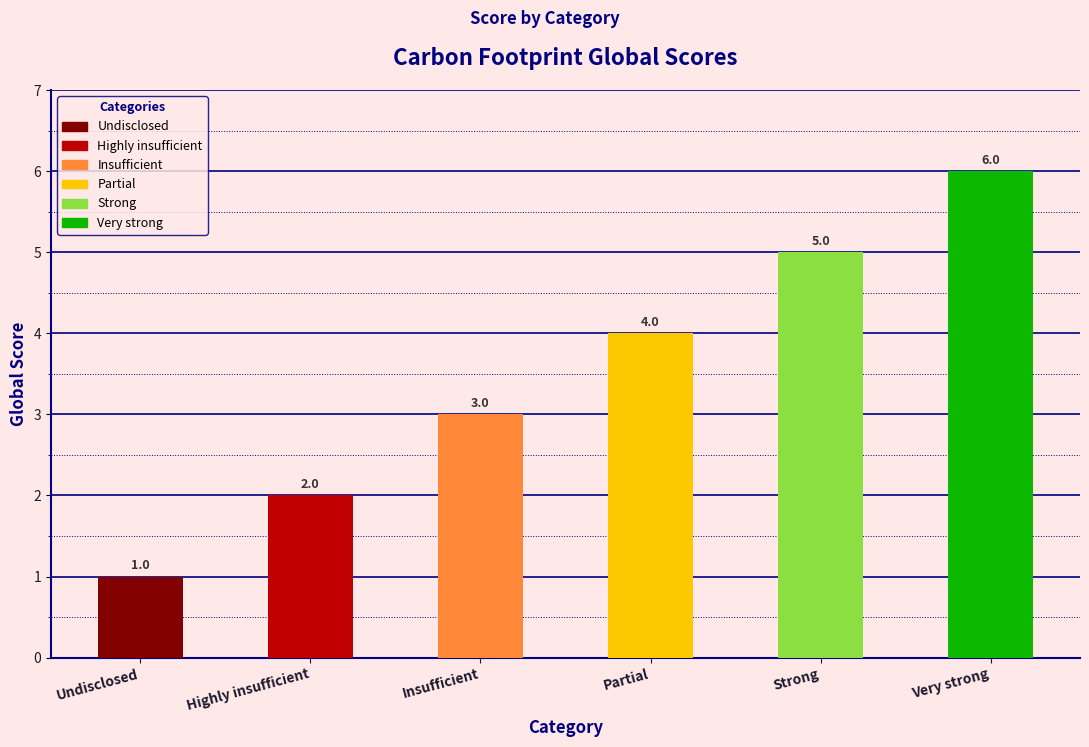

What position from the left is Insufficient?

3